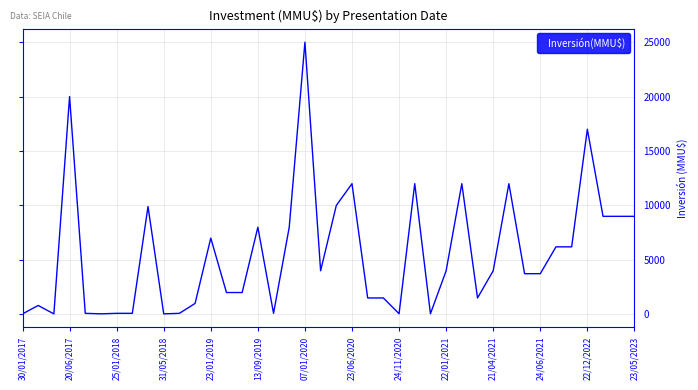

What is the maximum value shown in the chart?

25000